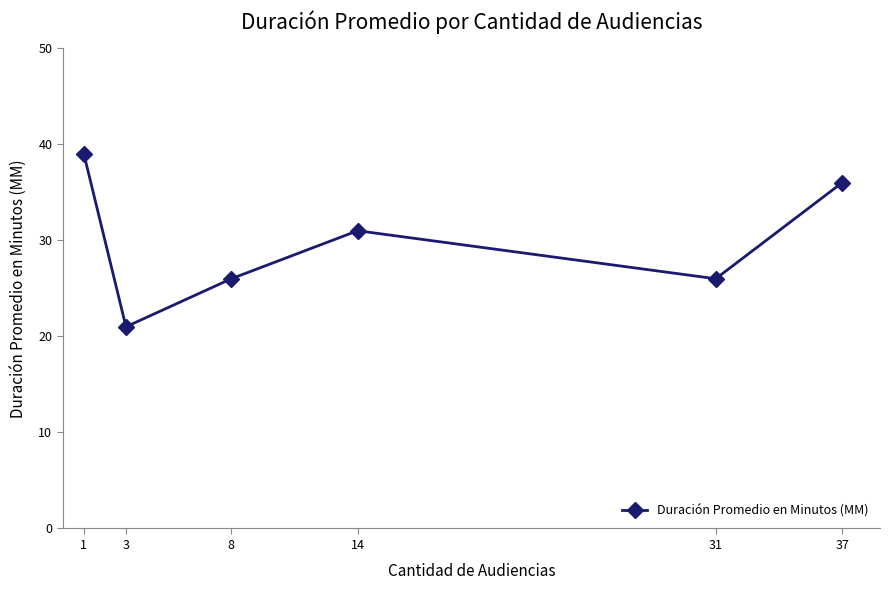

What is the maximum value shown in the chart?

39